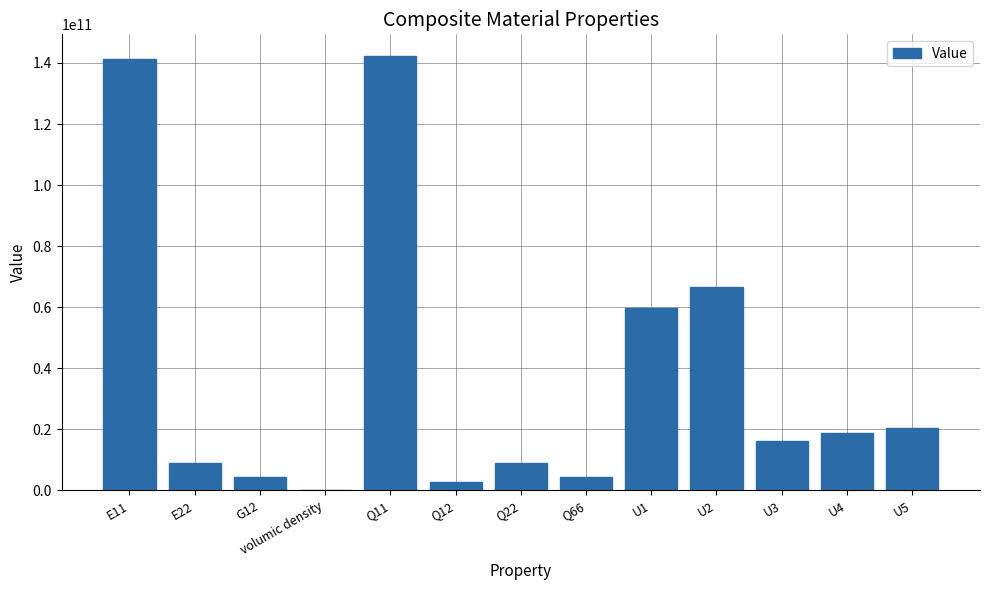

What is the greatest value displayed?

142273249546.4